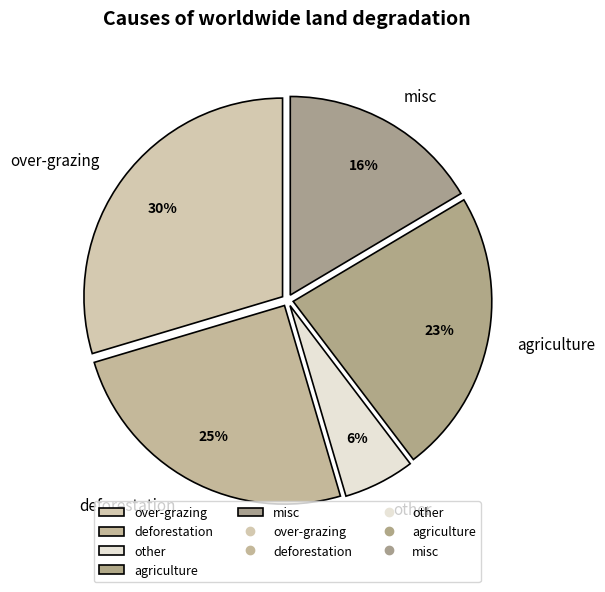

How many slices are in this pie chart?

5